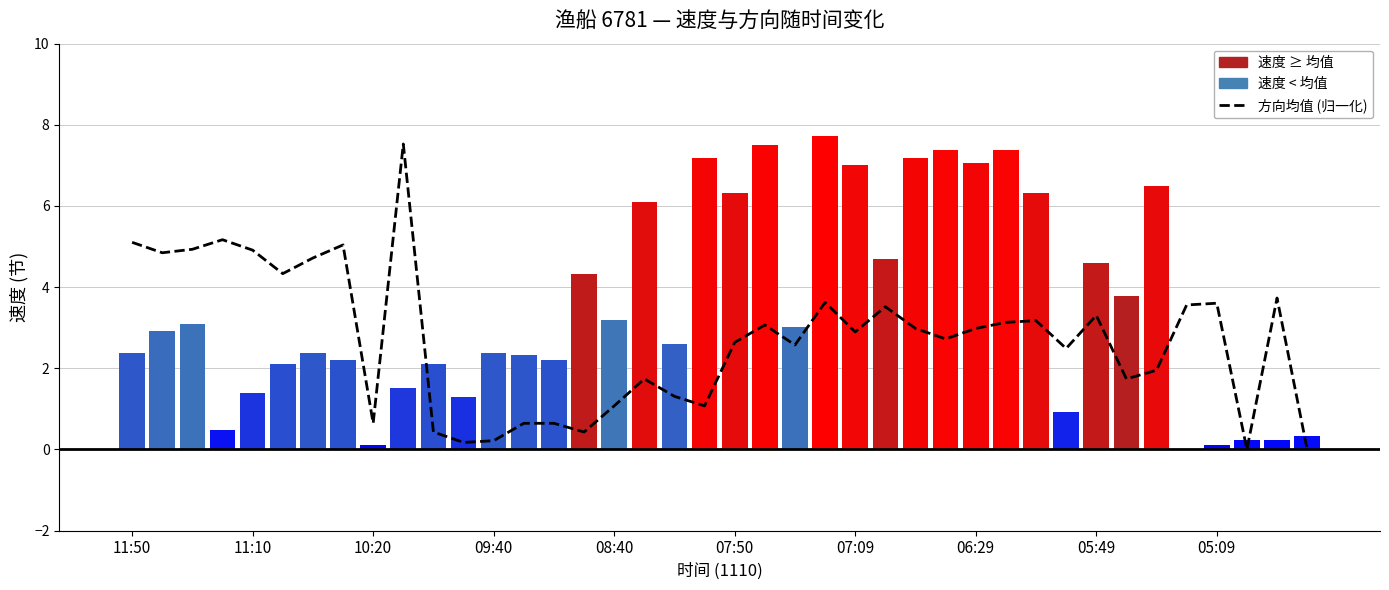

How many values in 方向均值 (归一化) are above zero?

38